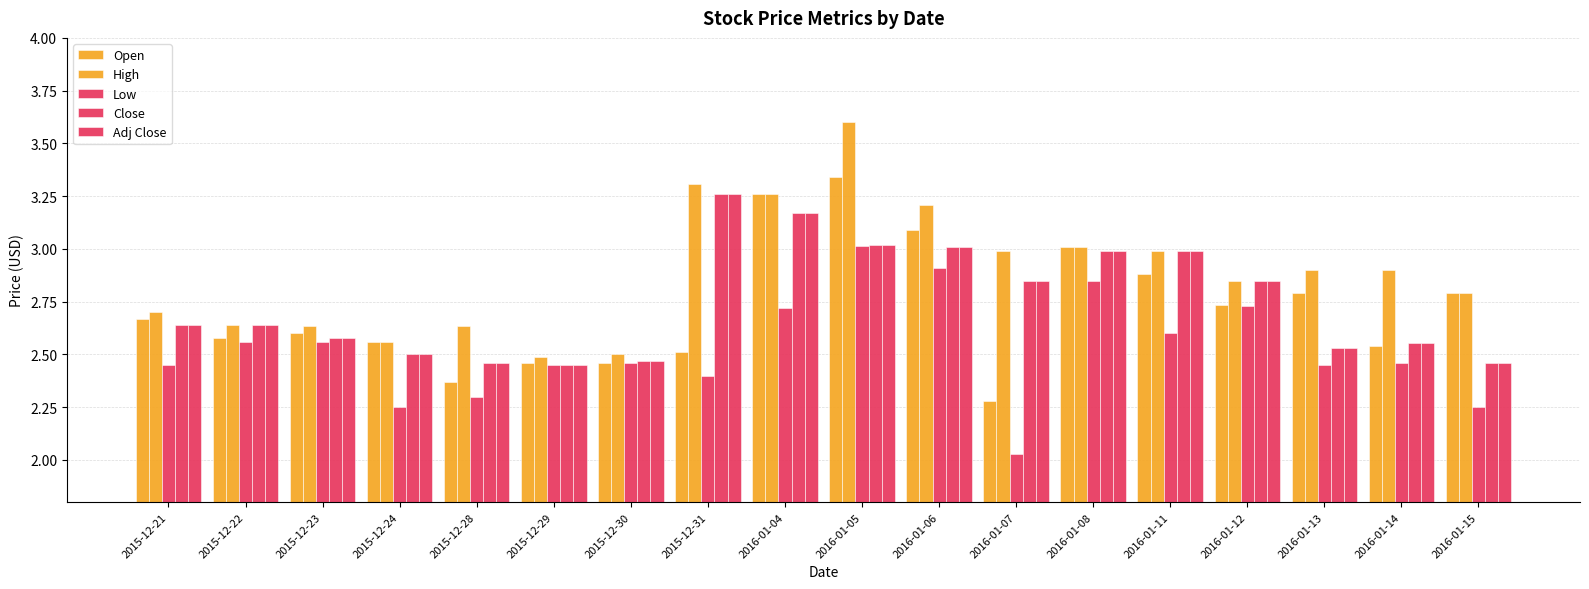

How many groups of bars are there?

18